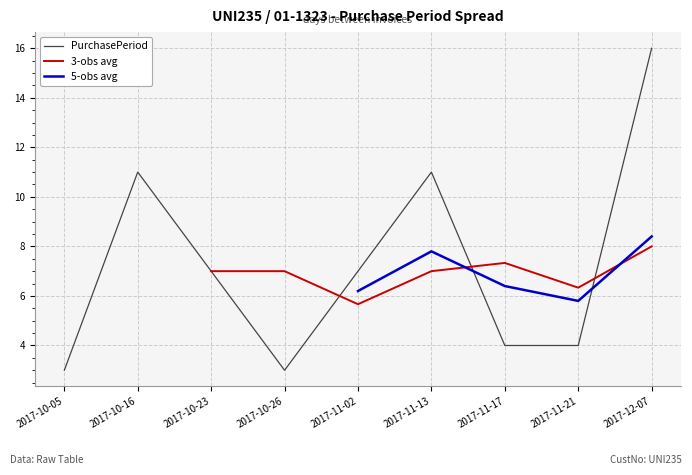

What is the total value across all series at 2017-11-02?

18.9